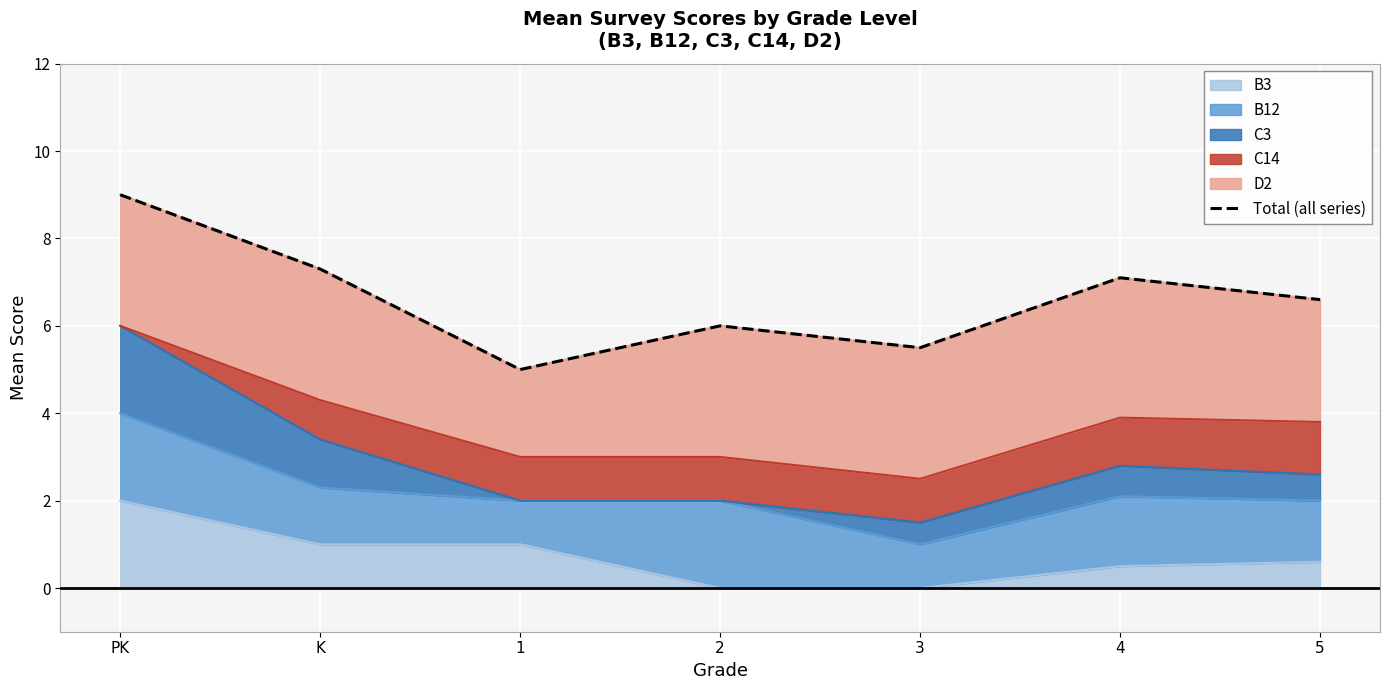

Rank the categories by value from highest to lowest.

PK, K, 4, 5, 2, 3, 1